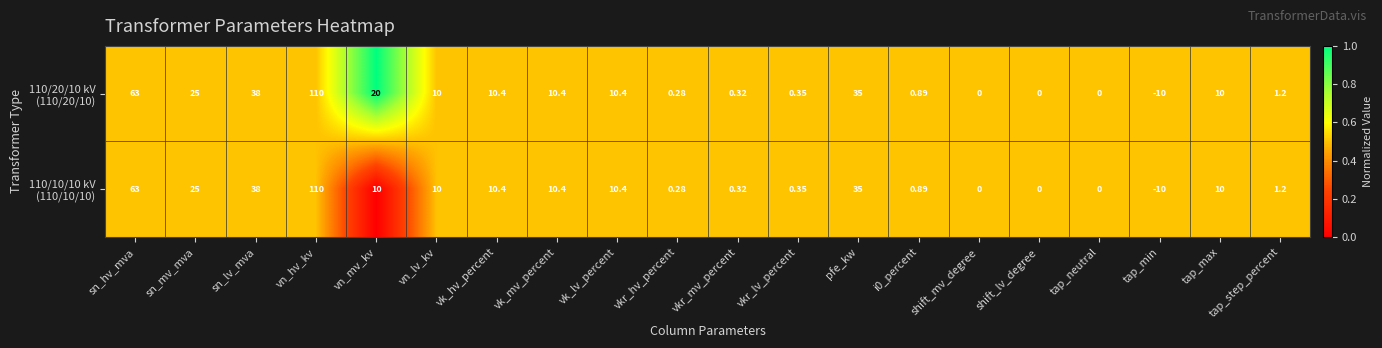

At which category is the sum across all series the highest?

vn_hv_kv